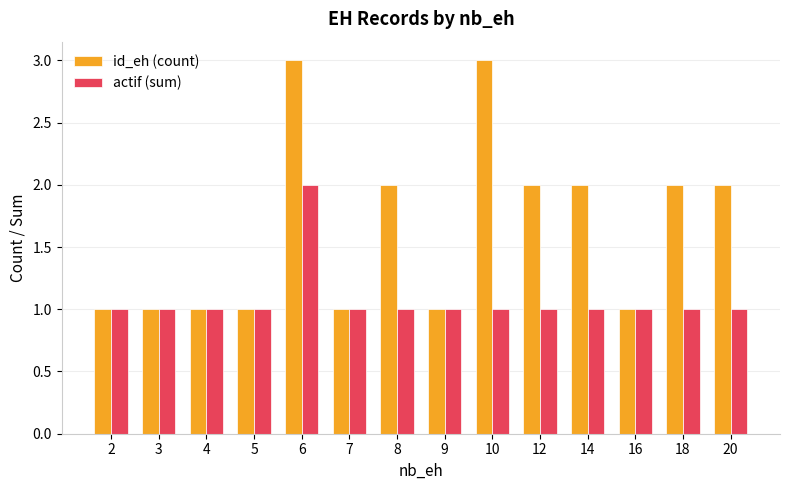

How many bars are there in each group?

2